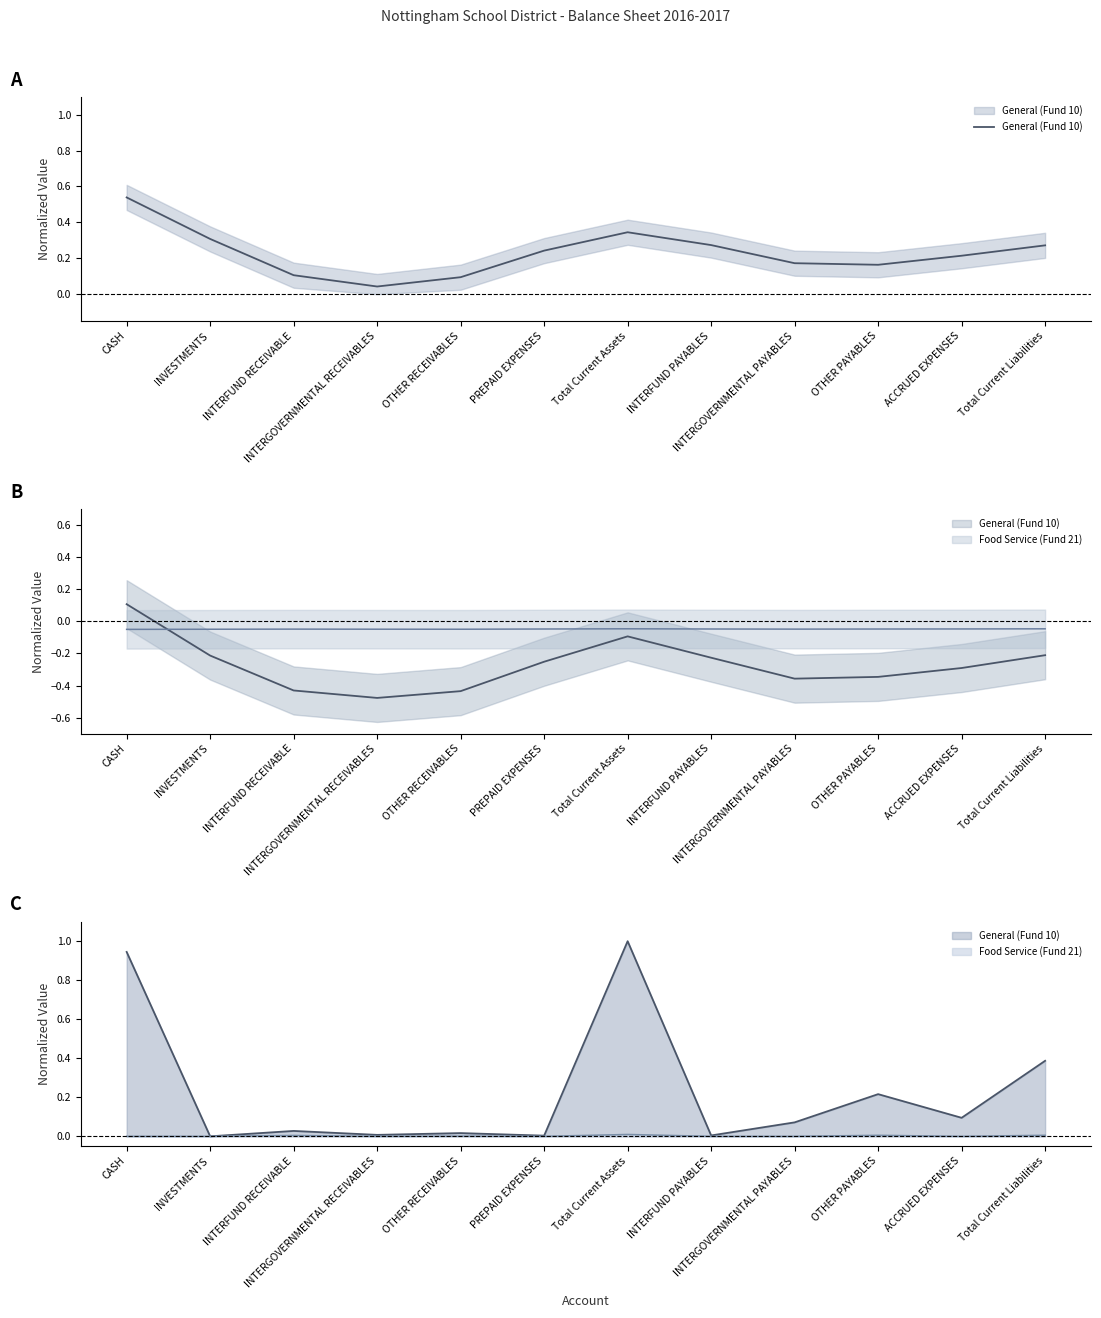

Reading left to right, extract all data points from this chart.

0.5	0.3	0.1	0.0	0.1	0.2	0.3	0.3	0.2	0.2	0.2	0.3